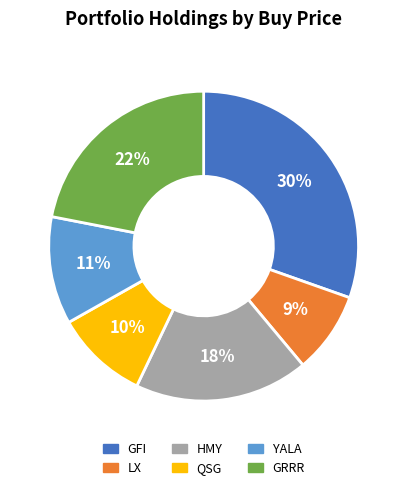

To the nearest percent, what is the difference between the GRRR and YALA slice percentages?

11%